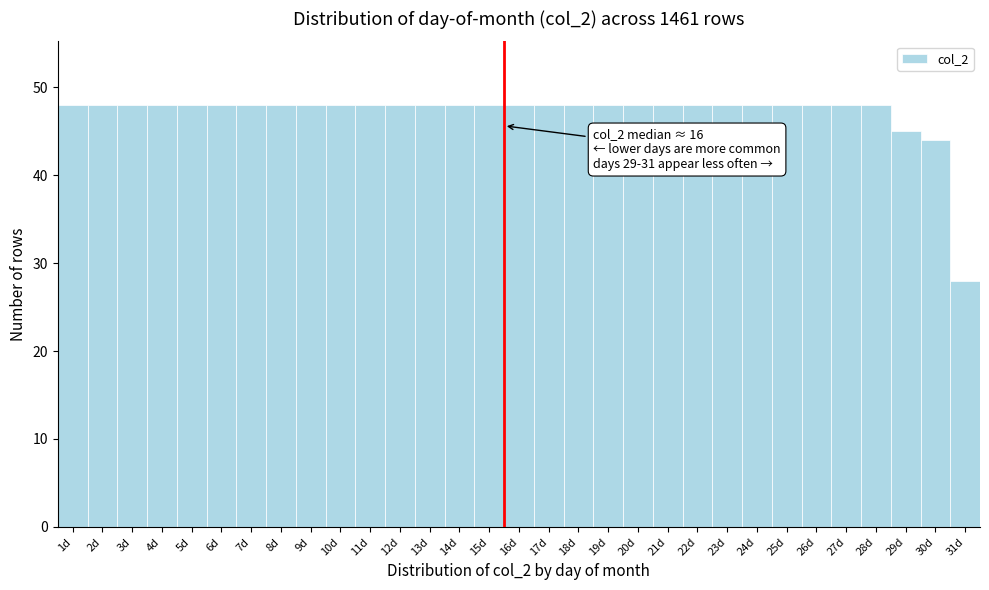

What is the label of the 21st bar from the right?

11d